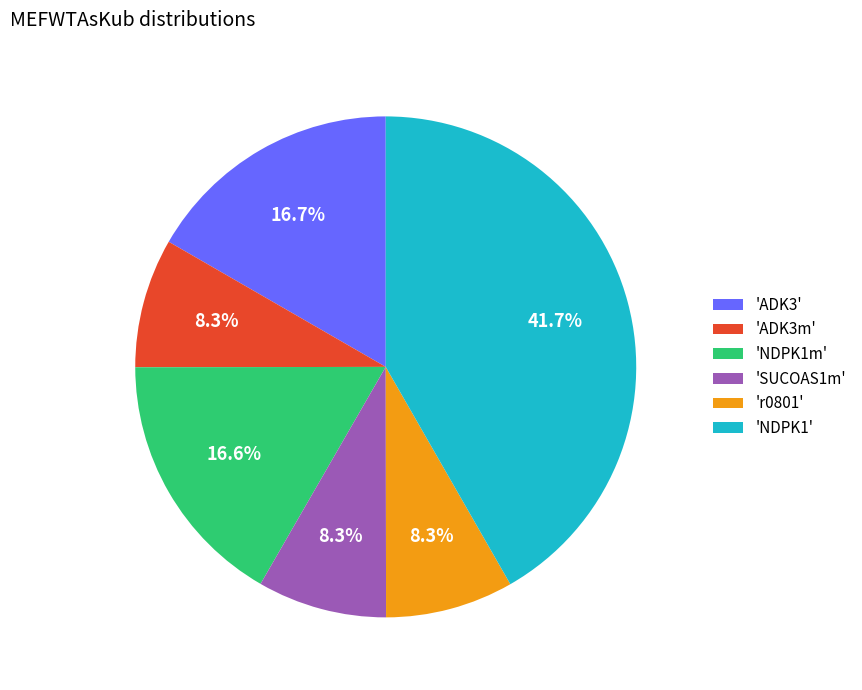

Combined, what portion of the pie is 'ADK3' and 'ADK3m'?

25.0%